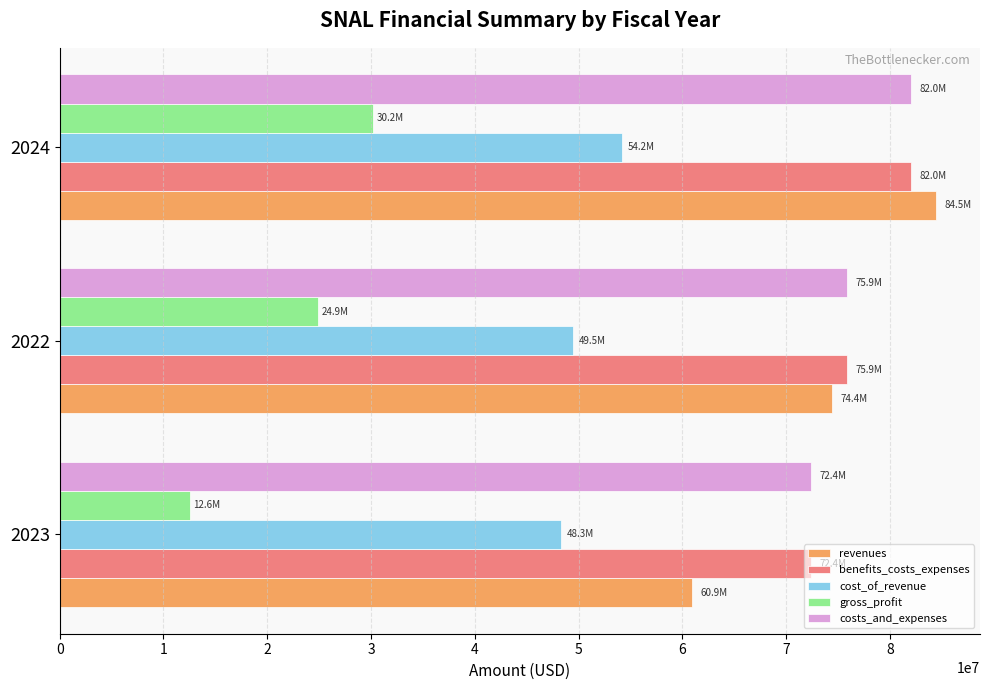

Which series has the largest range (max minus min)?

revenues